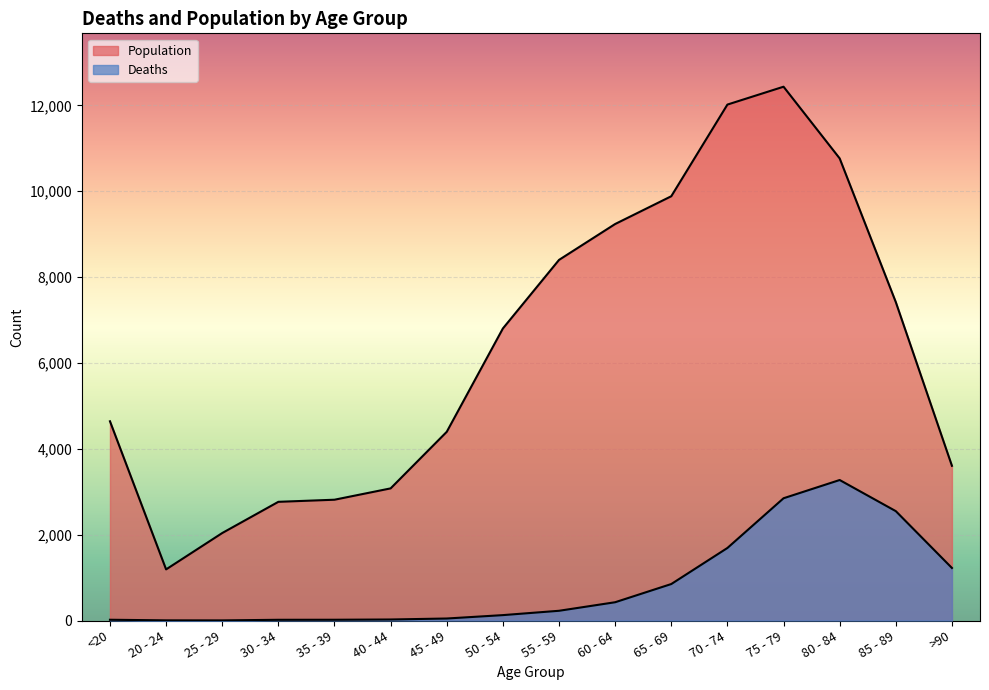

At which label is Deaths closest to 1638?

70 - 74